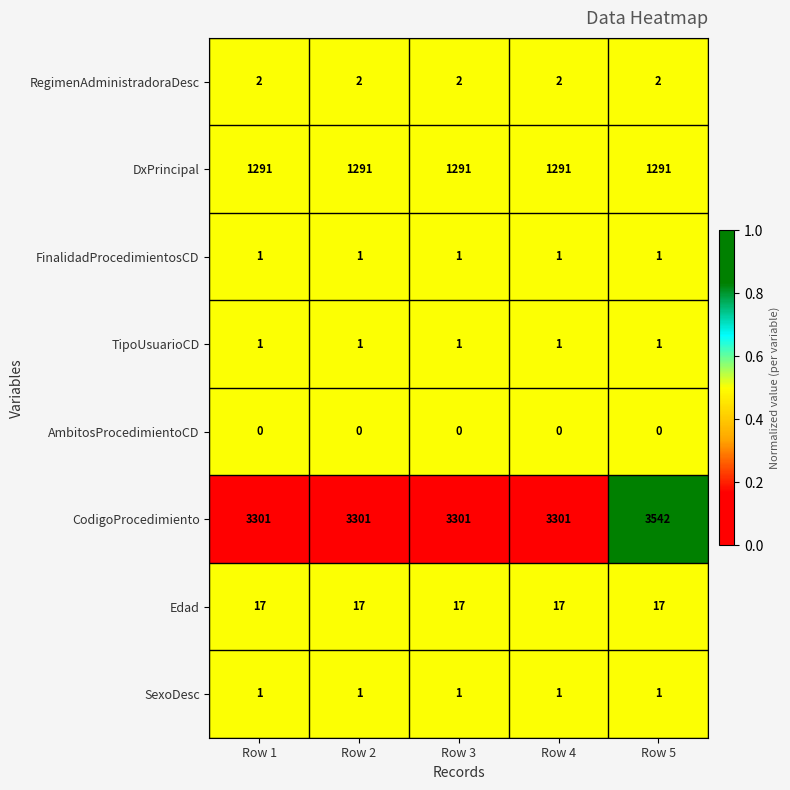

At how many categories does at least one series exceed 0?

5